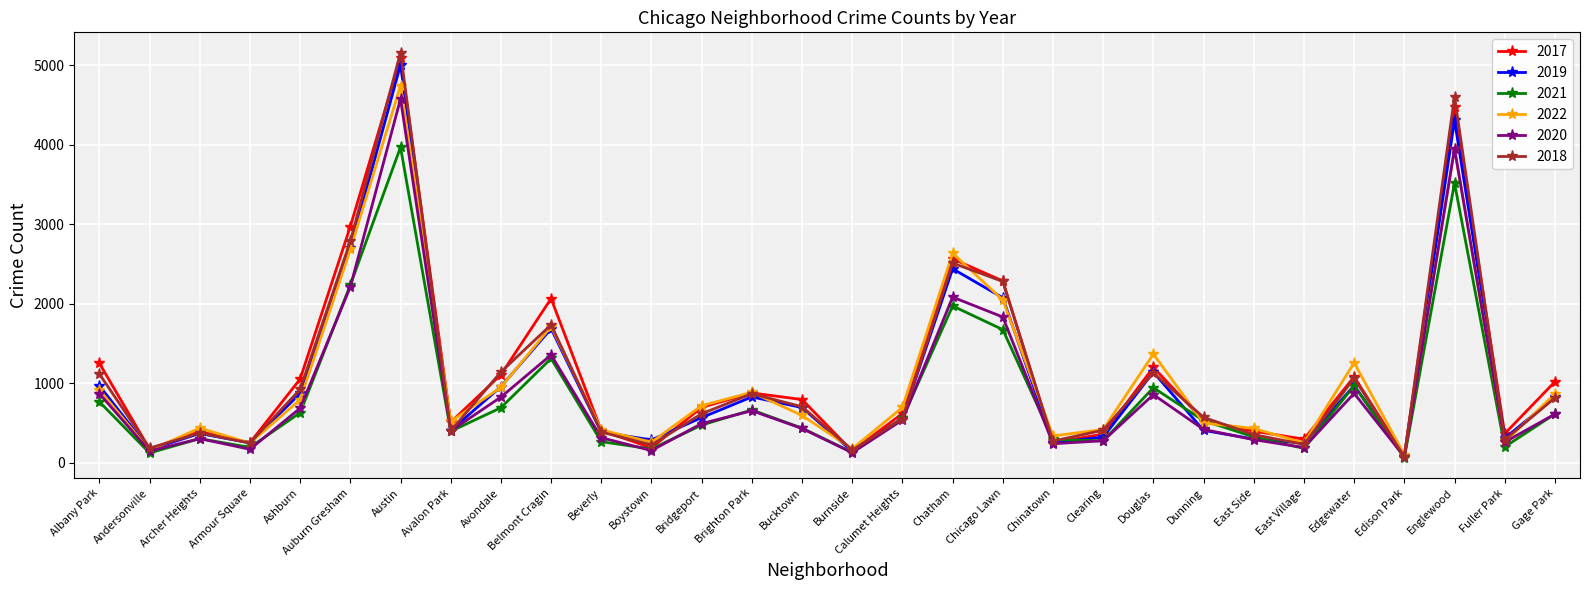

The value of 2021 at Clearing is 274. True or false?

True